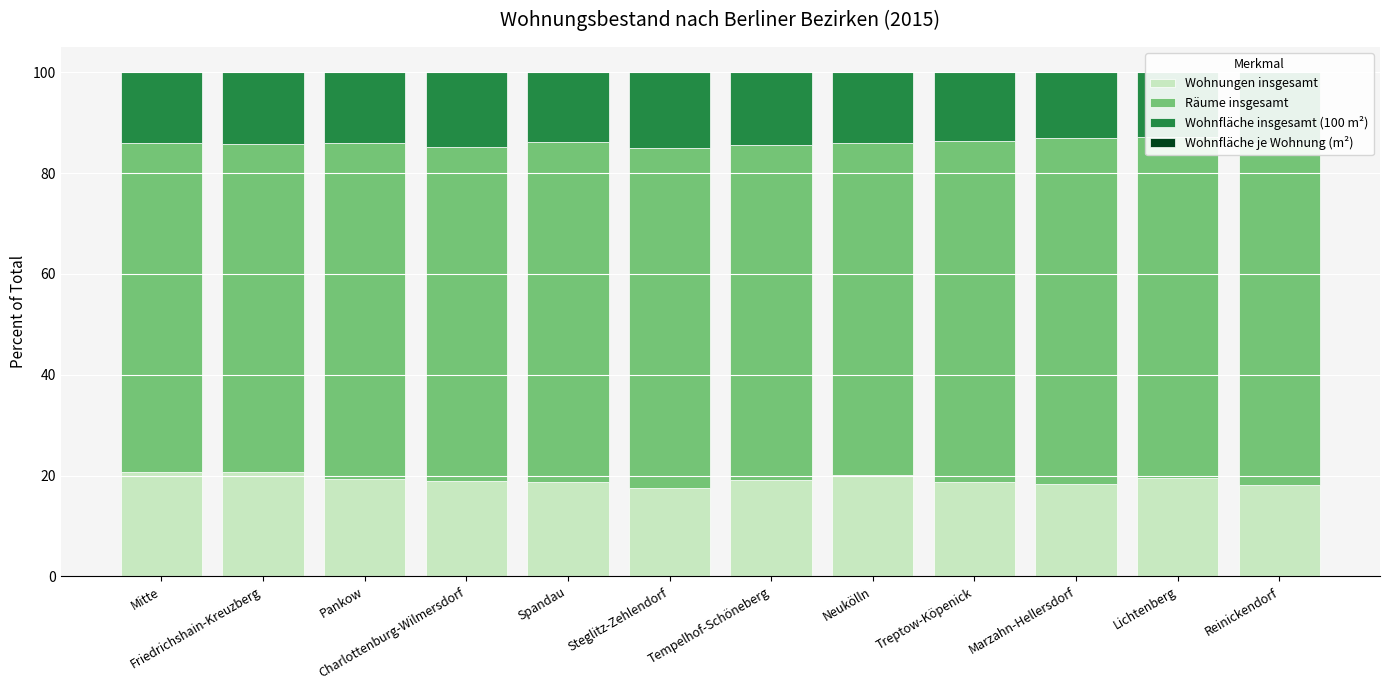

True or false: Räume insgesamt has a value of 66.4 at Tempelhof-Schöneberg.

True